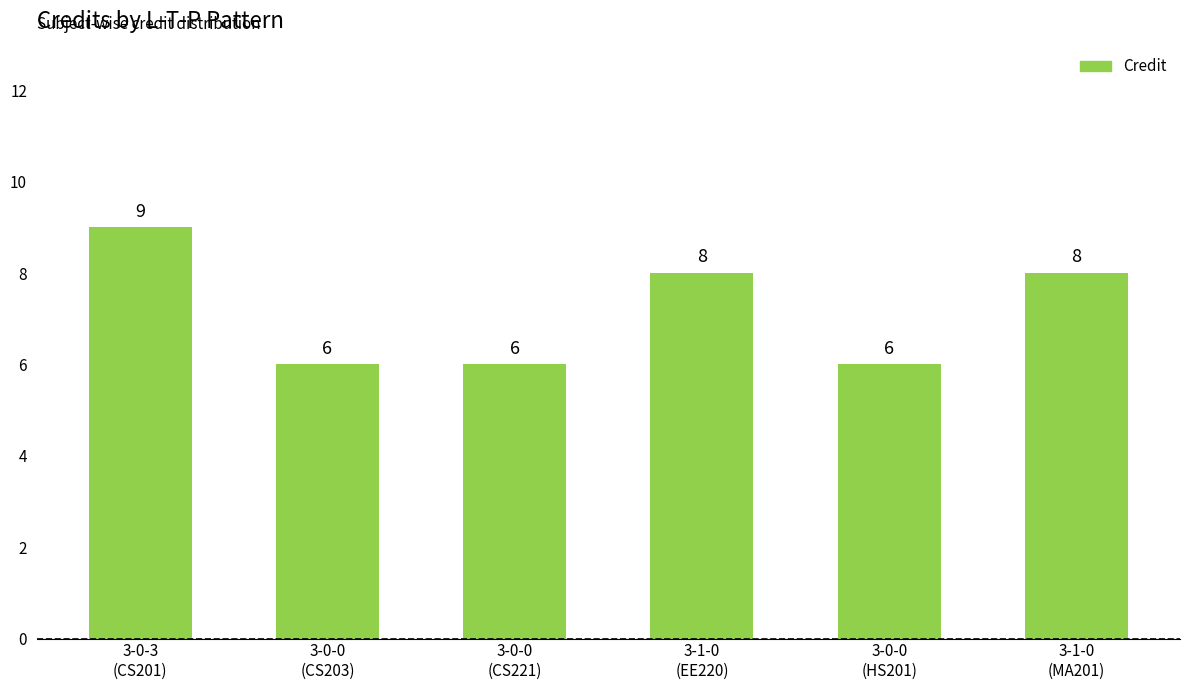

What is the greatest value displayed?

9